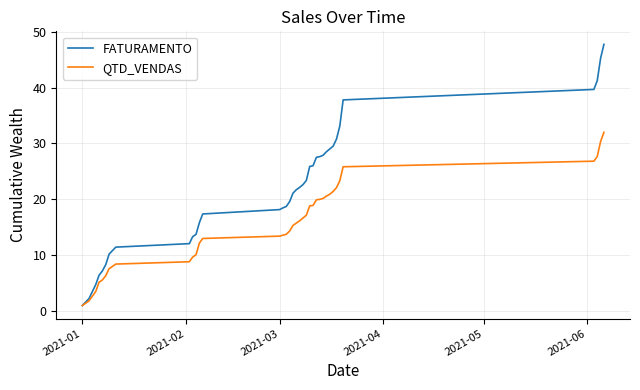

Rank the series by their average value, from lowest to highest.

QTD_VENDAS, FATURAMENTO